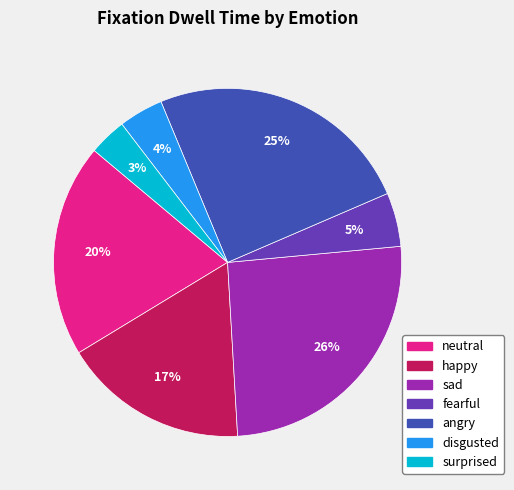

Is there a majority slice in this chart?

No